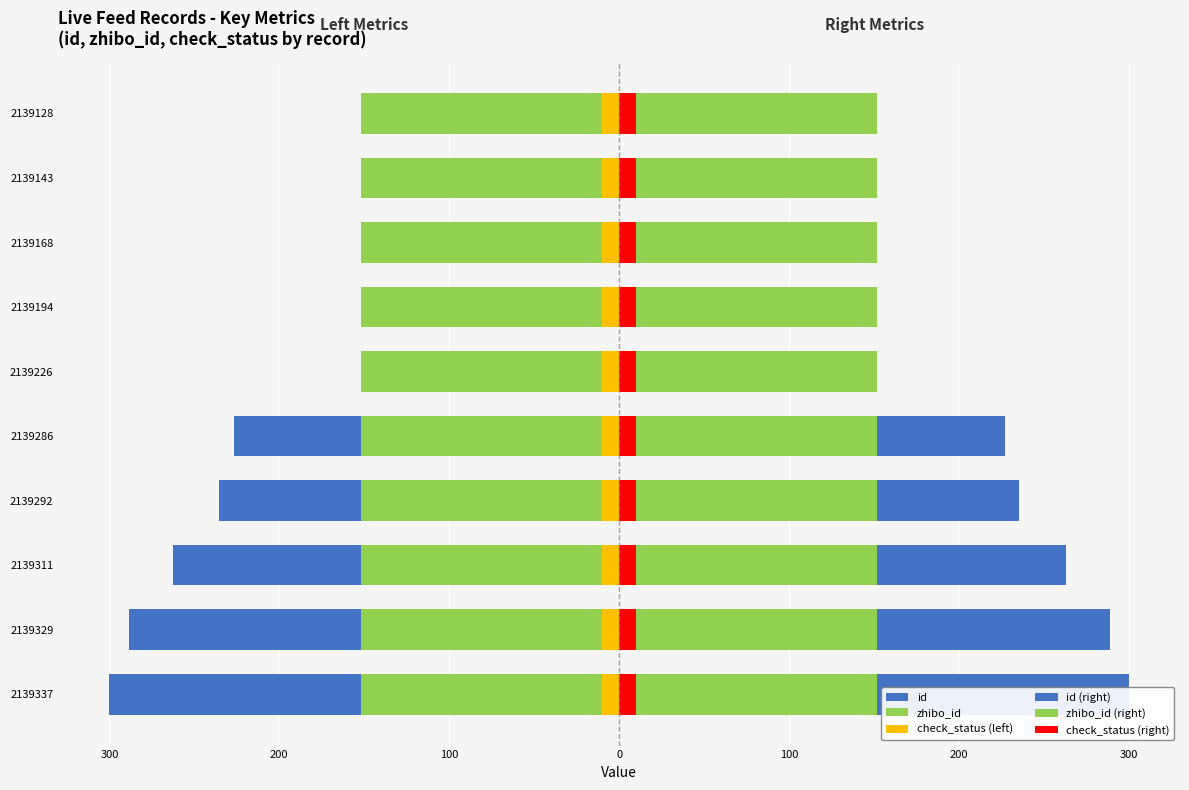

What is the minimum value shown in the chart?

-300.0